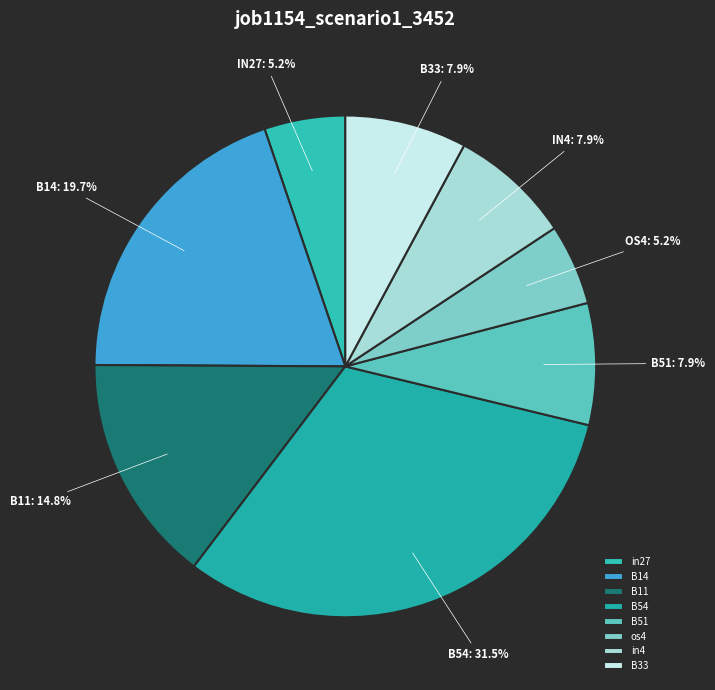

Which category has the smallest portion of the pie?

in27